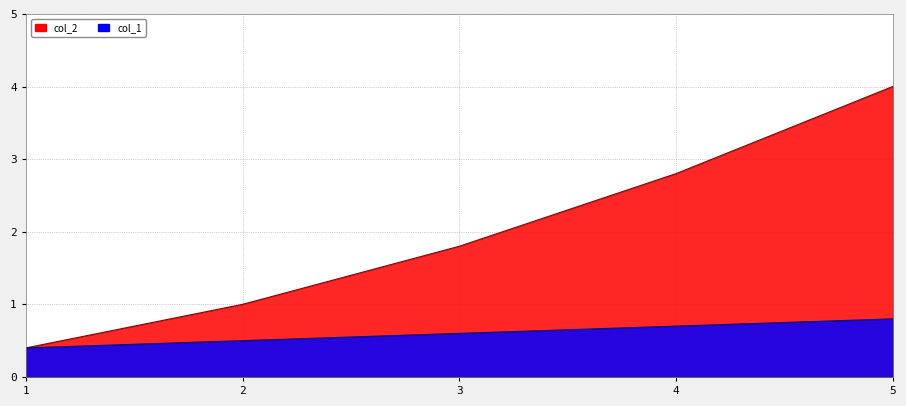

What is the total value across all series at 3?

2.4